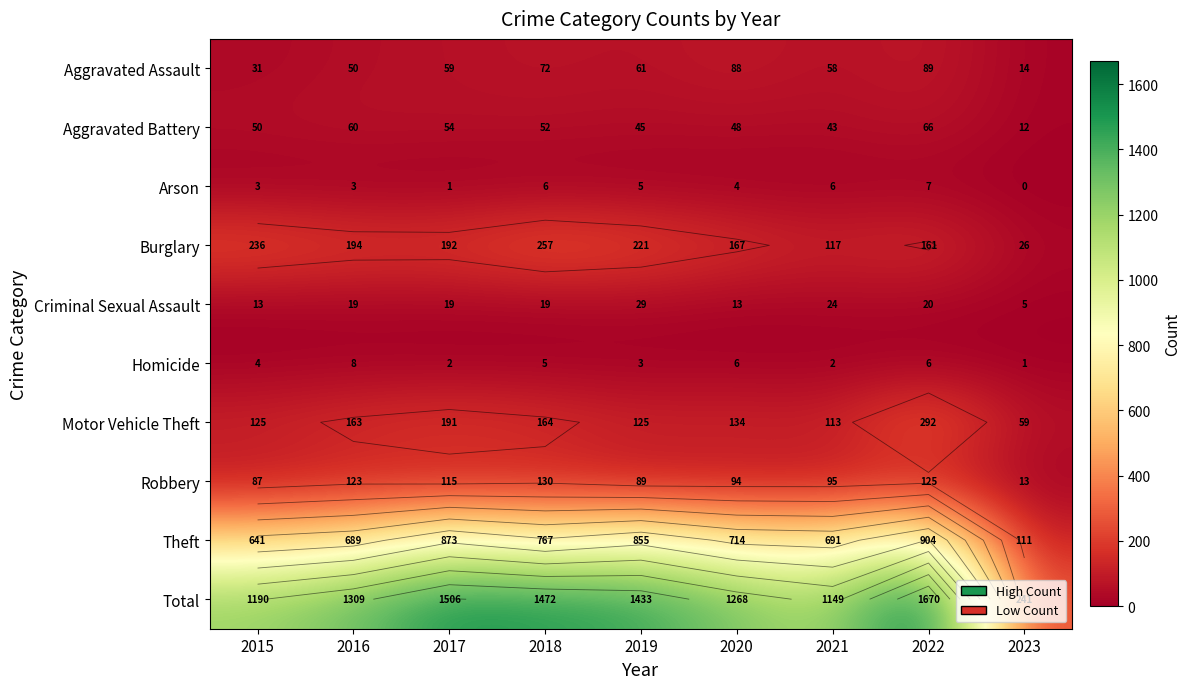

What value does the Total series have at 2022?

1670